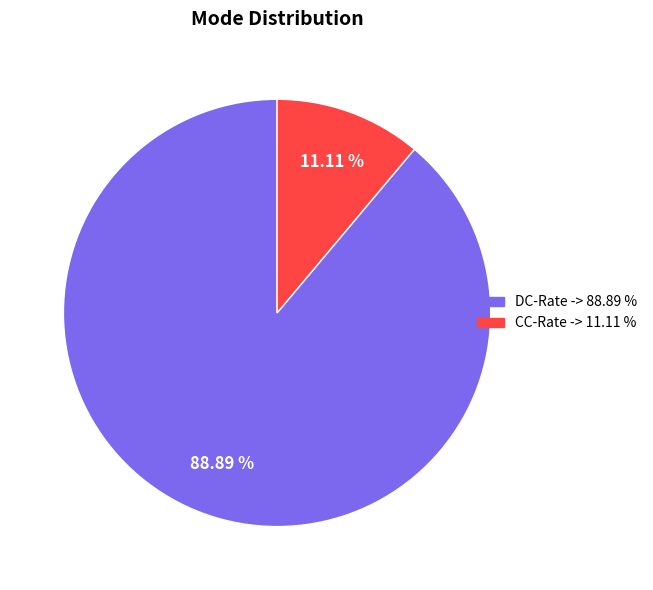

Is the sum of CC-Rate and DC-Rate greater than half?

Yes